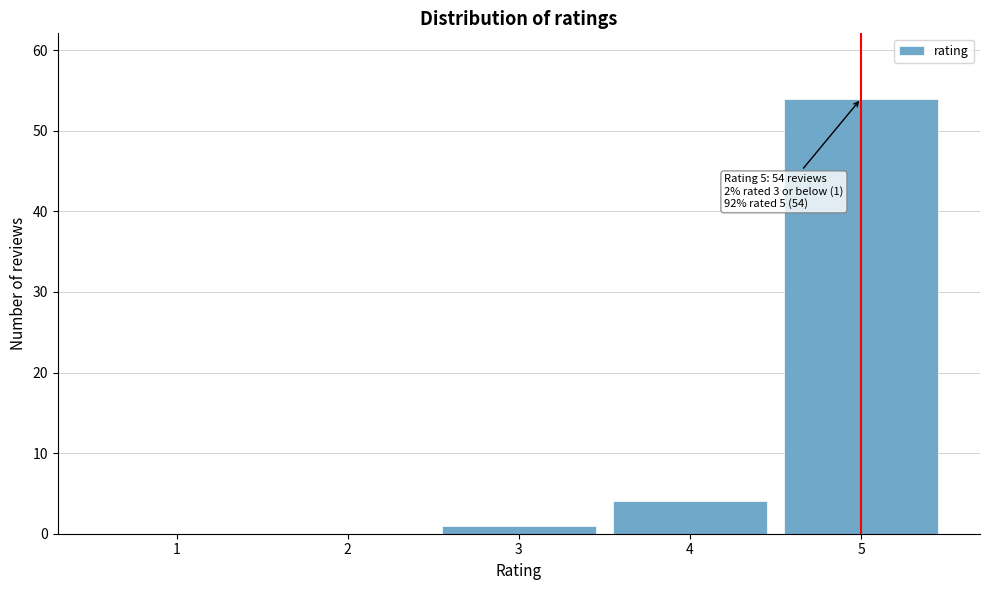

Reading left to right, list all the values displayed in this chart.

1=0	2=0	3=1	4=4	5=54